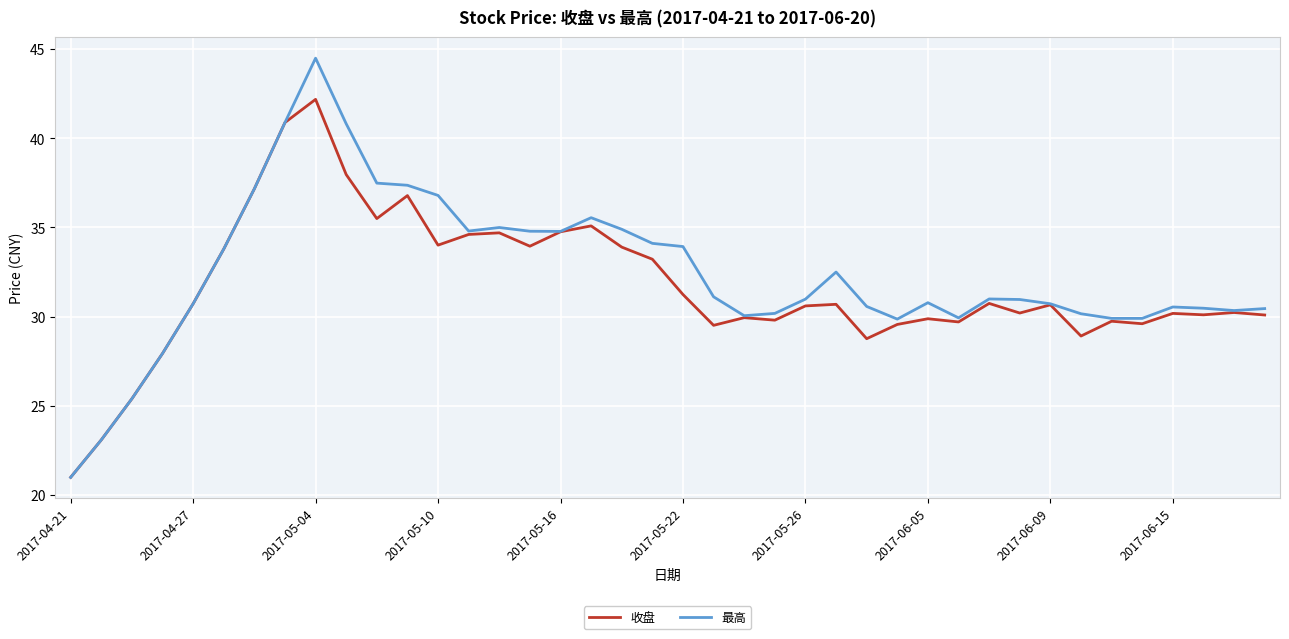

What is the lowest value of the 收盘 series?

21.0